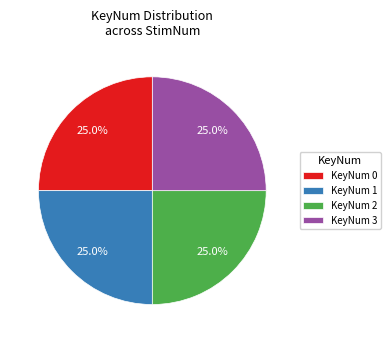

What is the ratio of the value at KeyNum 3 to the value at KeyNum 2?

1.0